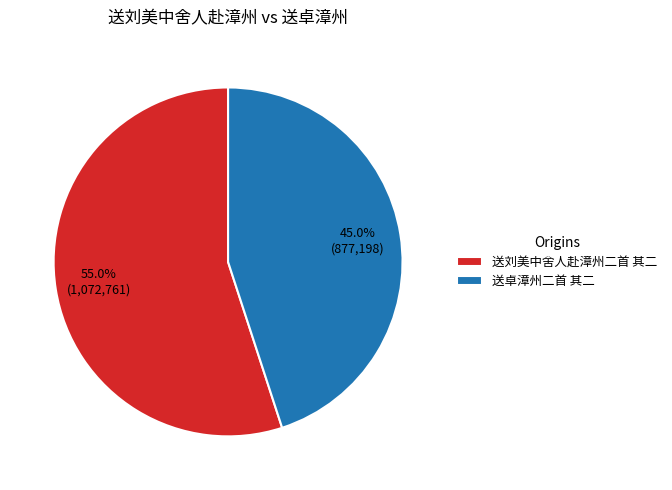

Which slice is the largest?

送刘美中舍人赴漳州二首 其二